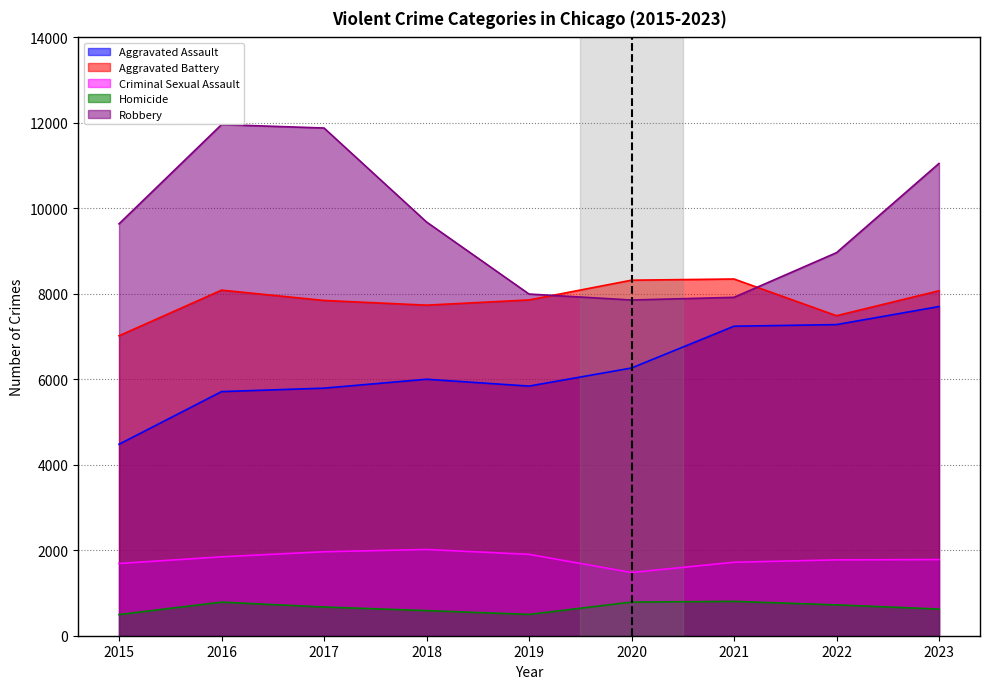

Where does the Criminal Sexual Assault series first go above 1782?

2016